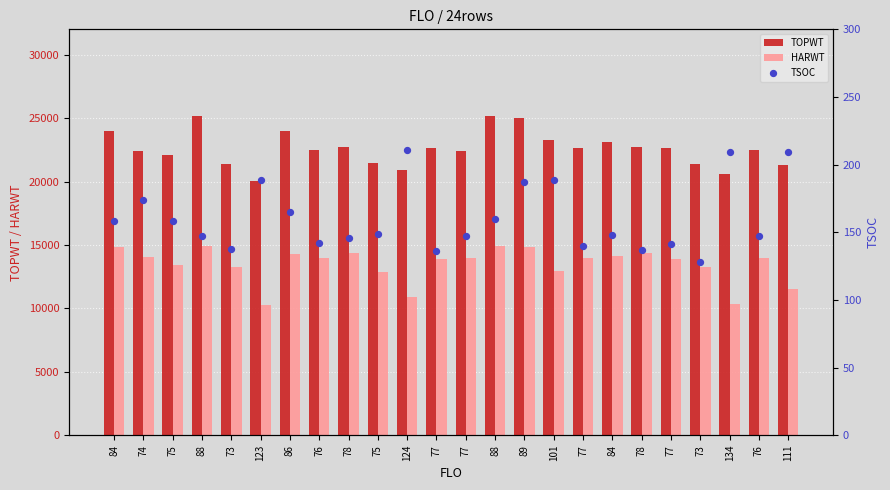

Which series contains the highest Y value?

TOPWT